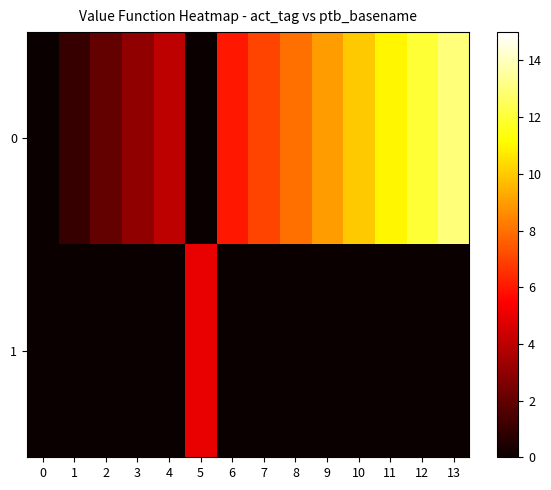

Which series has the largest total across all categories?

row_0